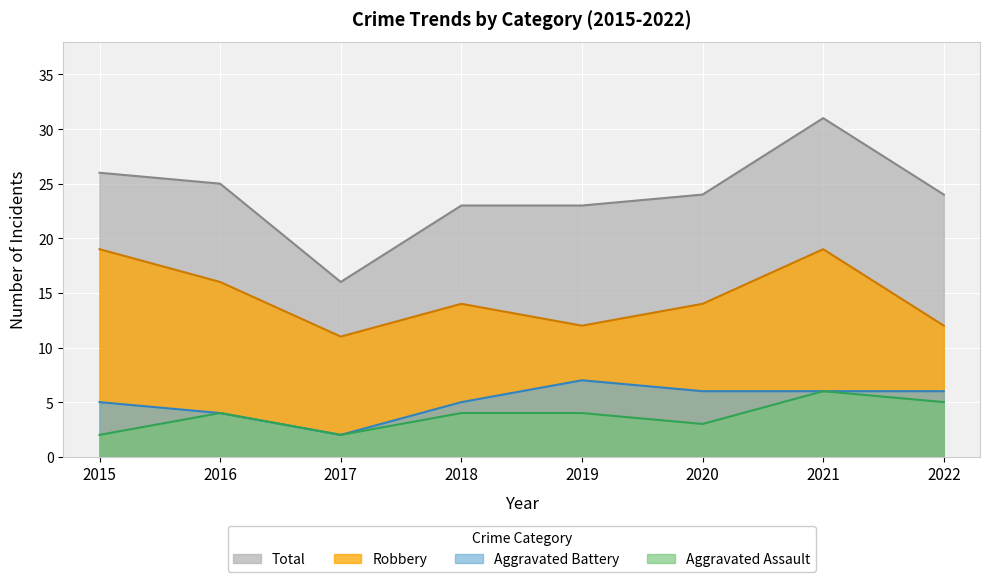

True or false: Robbery has a value of 19 at 2015.

True